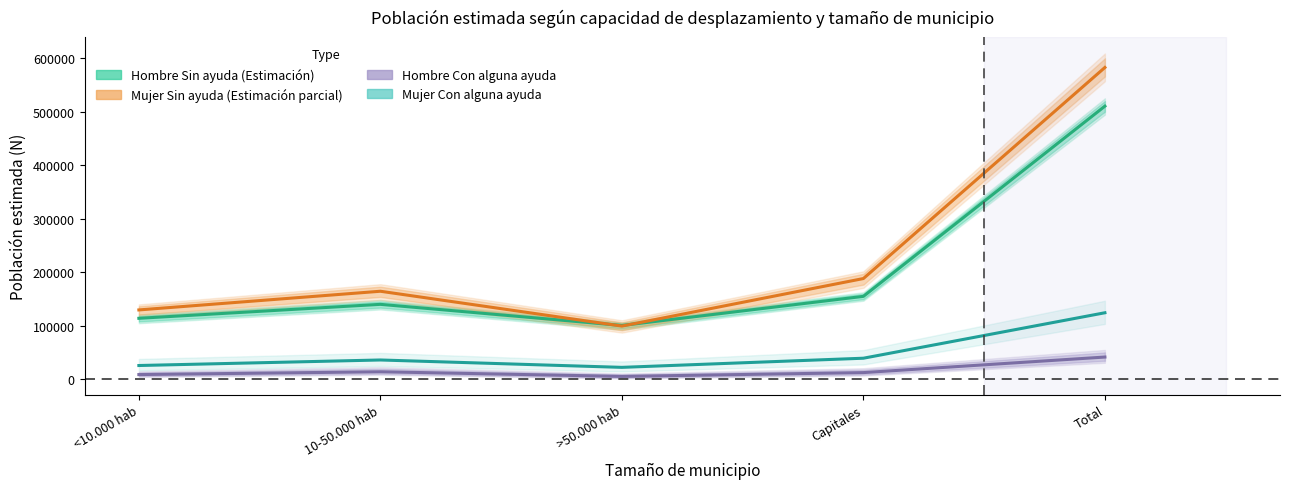

List the labels in order of Mujer Con alguna ayuda value, largest first.

Total, Capitales, 10-50.000 hab, <10.000 hab, >50.000 hab